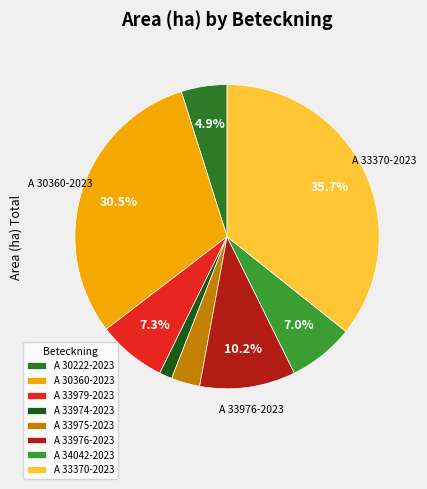

To the nearest percent, what portion does A 33976-2023 represent?

10%